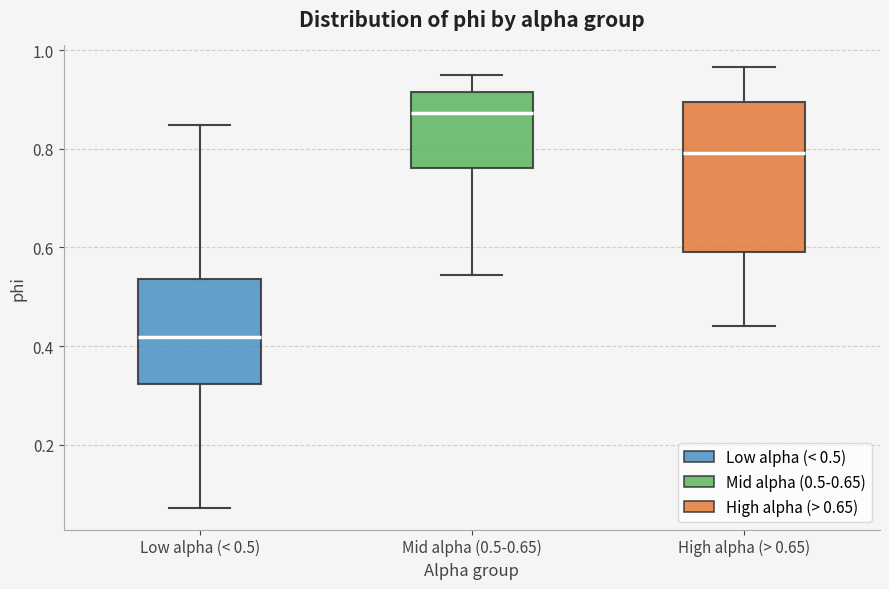

Where does the lower whisker of the box for High alpha (> 0.65) end on the y-axis? The values are not printed on the chart, so give them approximately, as read against the axis.

0.44